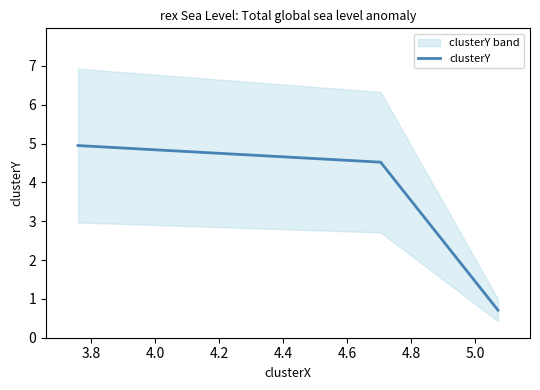

What is the lowest value of the clusterY series?

0.7